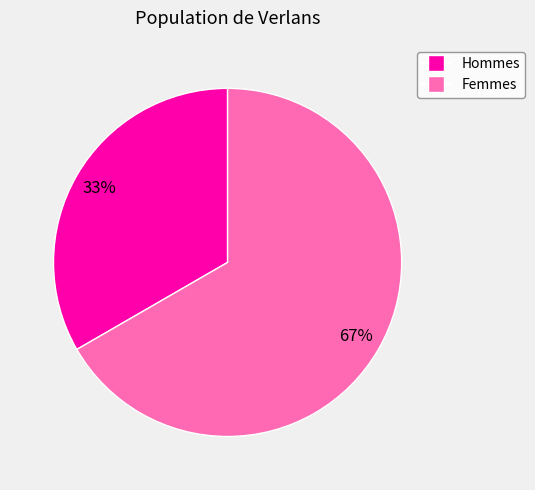

Is there any slice that represents more than half of the pie?

Yes